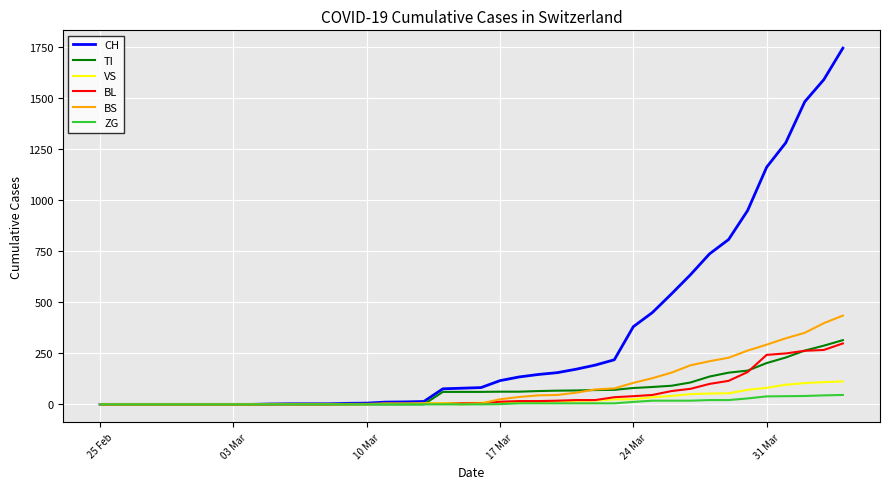

Which series has the widest spread of values?

CH